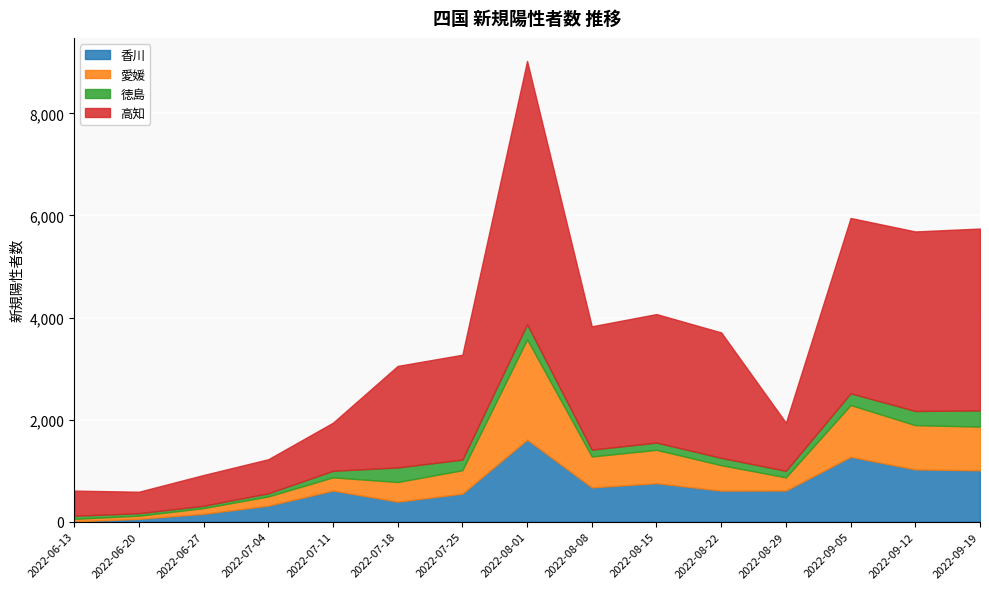

Which series has the largest range (max minus min)?

高知